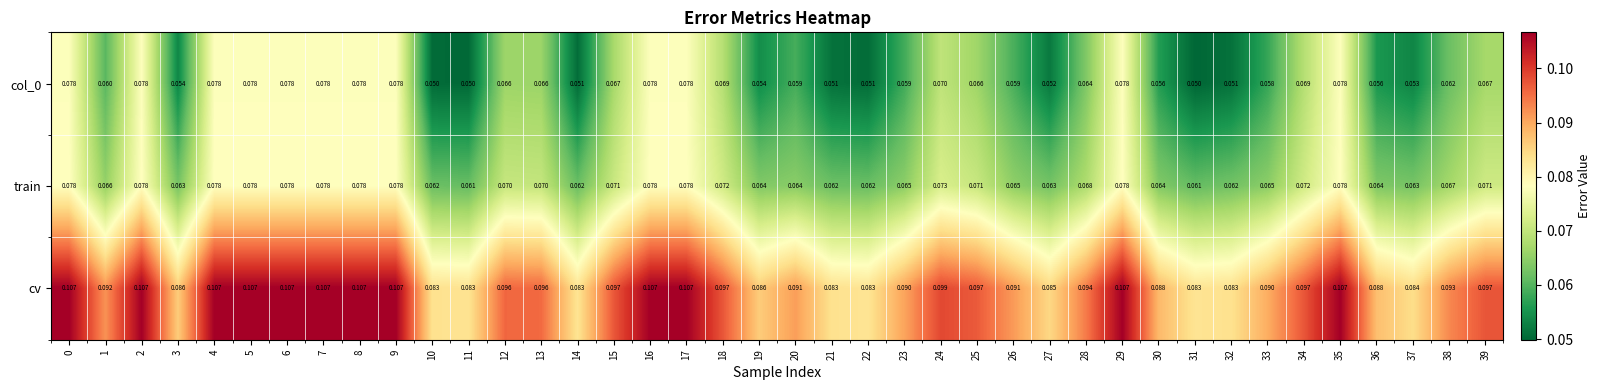

Which series has the largest range (max minus min)?

col_0